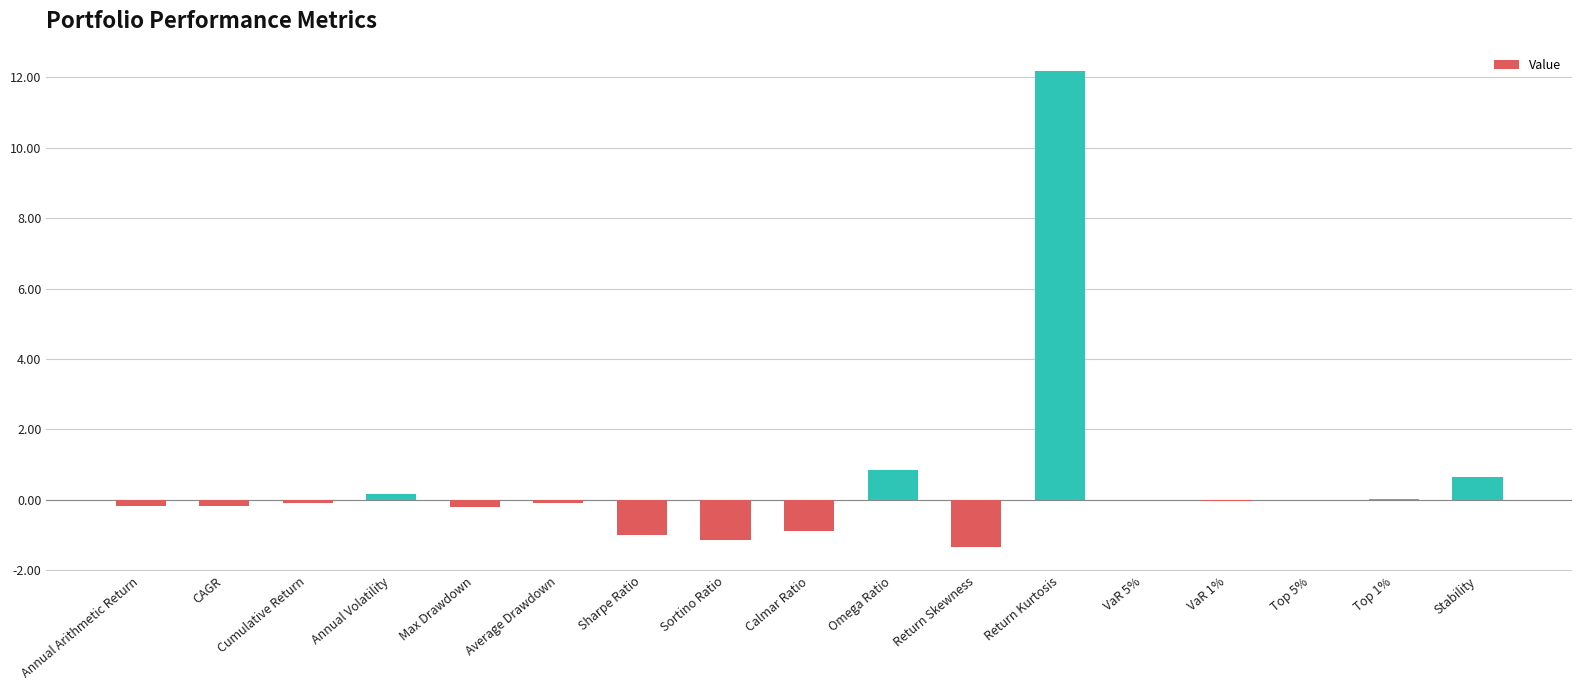

The chart shows a value of 0.0 at Top 1%. True or false?

True